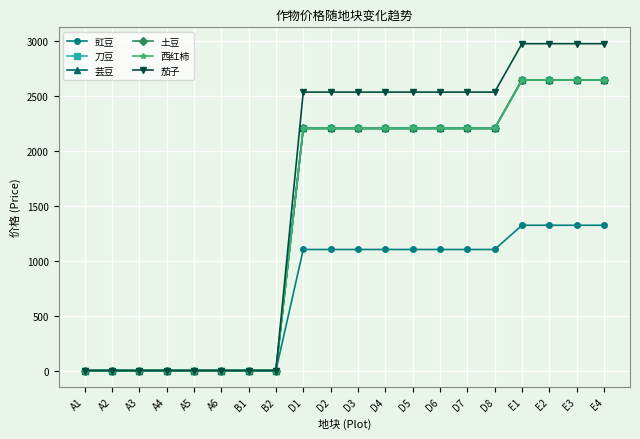

What is the greatest value displayed?

2976.8